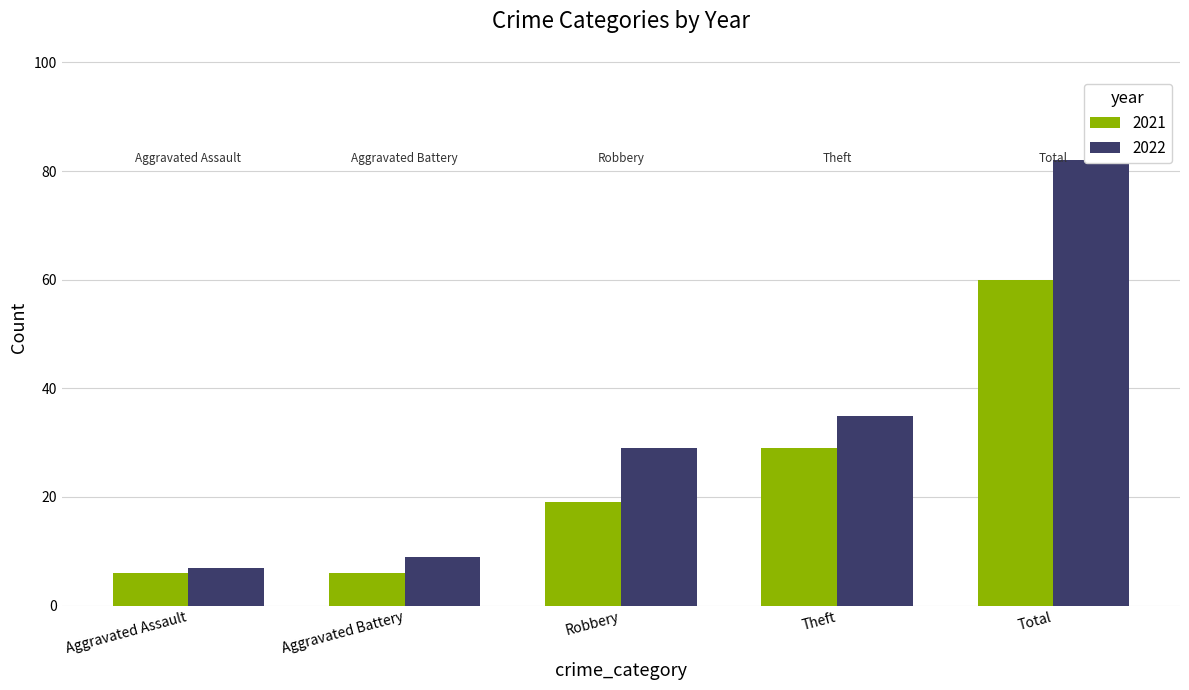

How many data points does each series have?

5